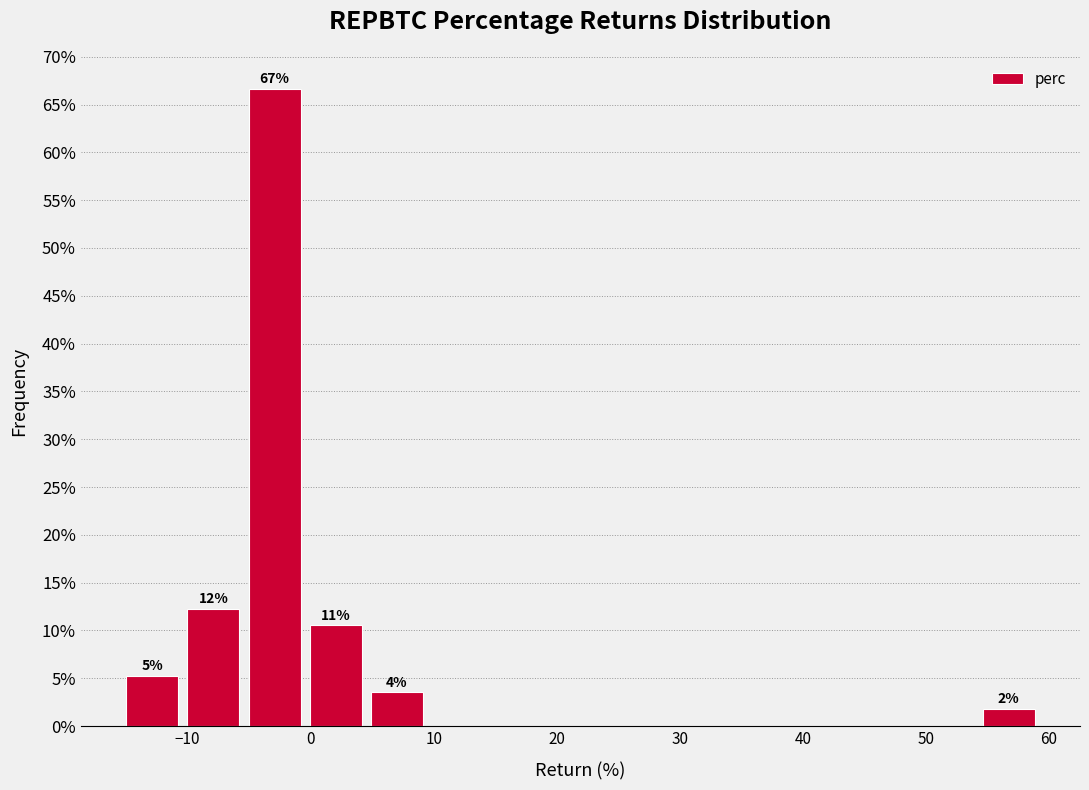

Which range on the x-axis has the tallest bar?

-5 to 0